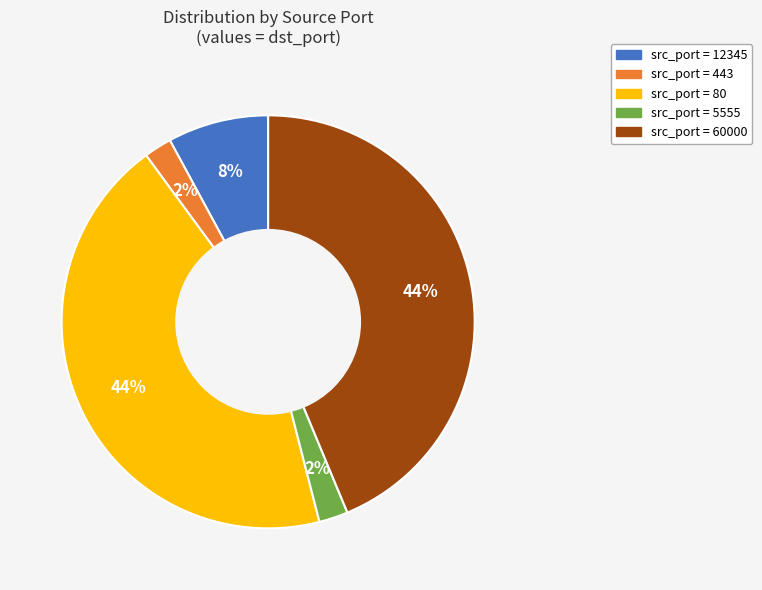

To the nearest percent, what is the difference between the largest and smallest slice percentages?

42%